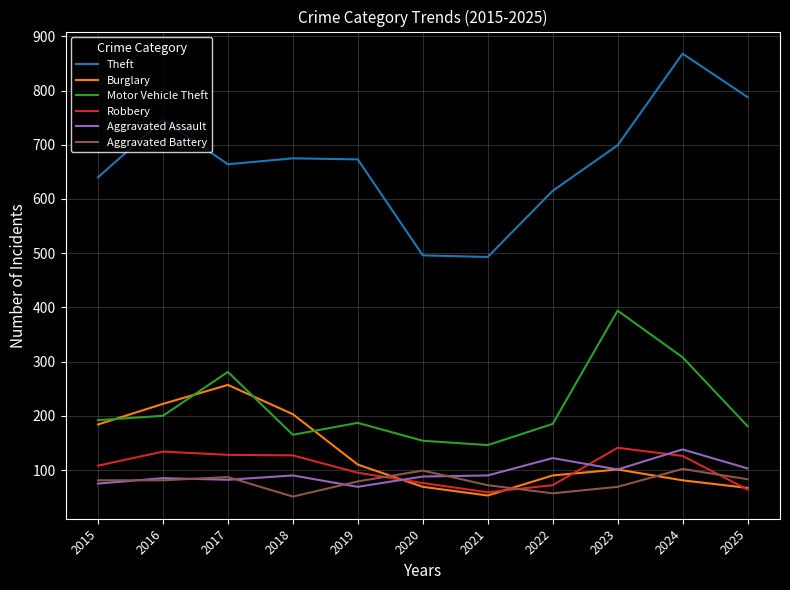

True or false: Aggravated Battery has a value of 88 at 2022.

False